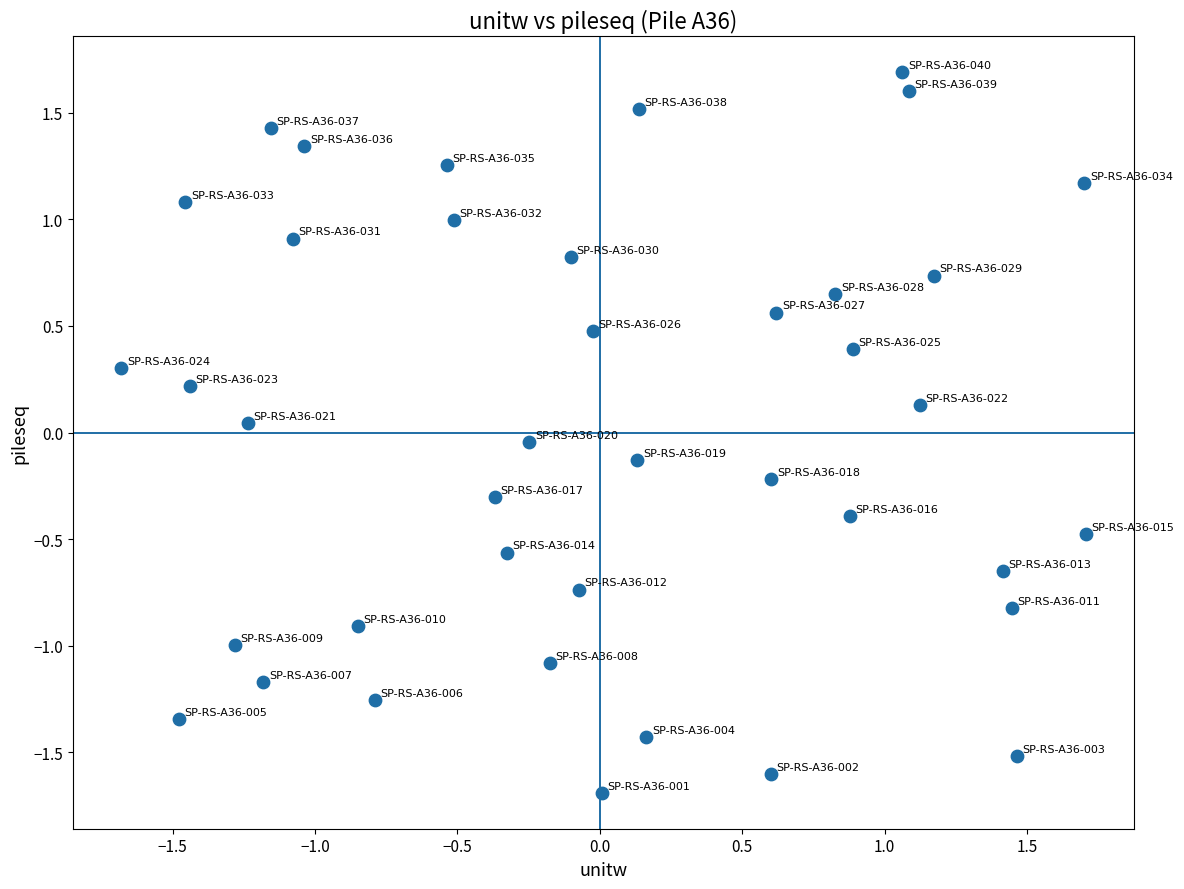

What is the range of Y values (max minus min)?

3.4